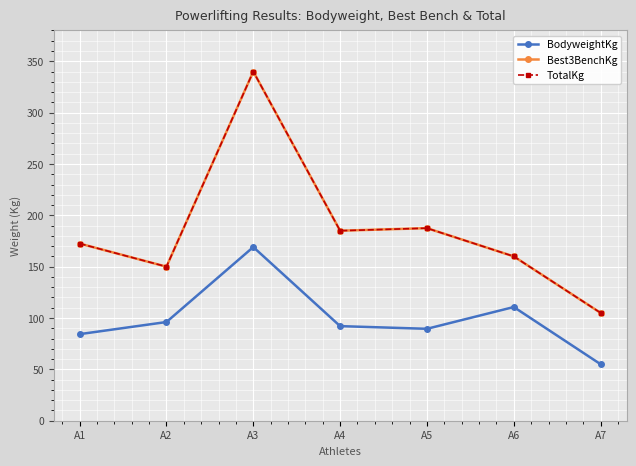

Does the chart have visible grid lines?

Yes